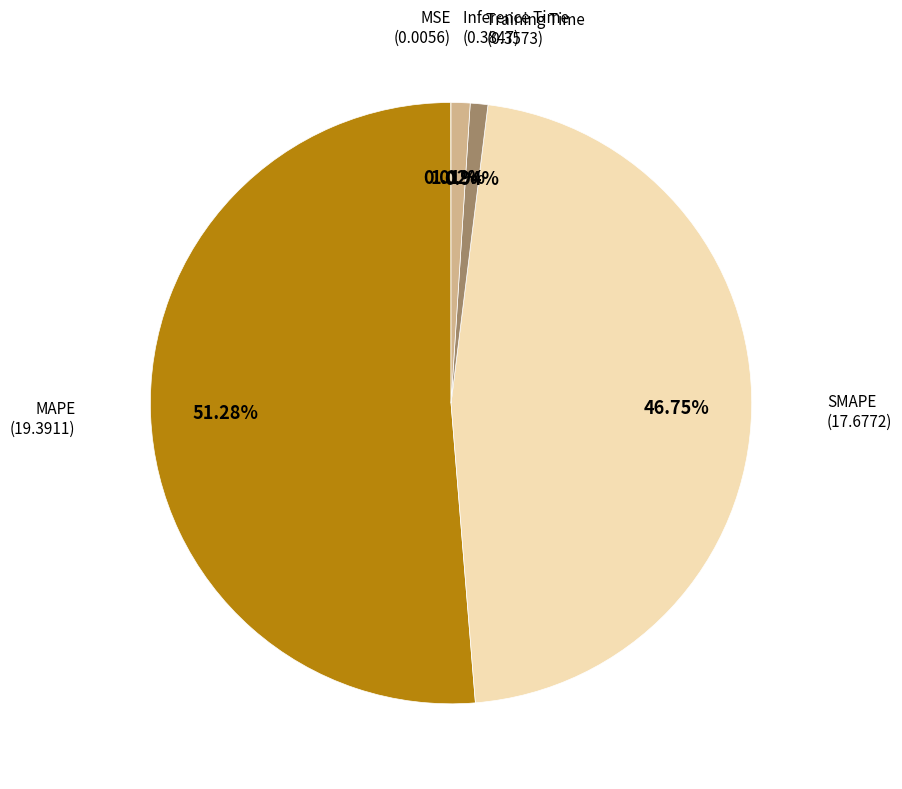

Does any single category account for the majority?

Yes